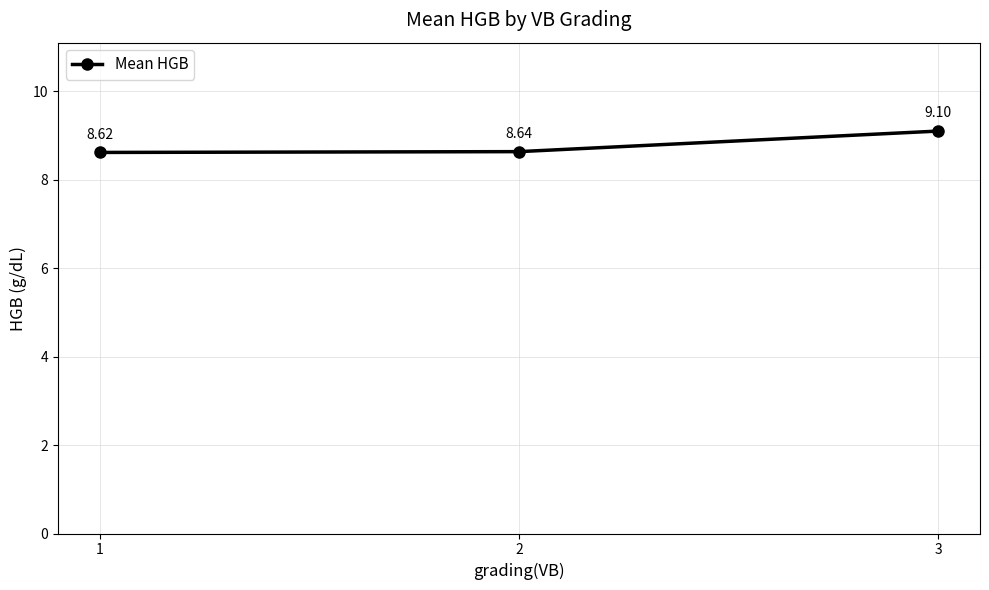

What is the sum of the values at 2 and 3?

17.7